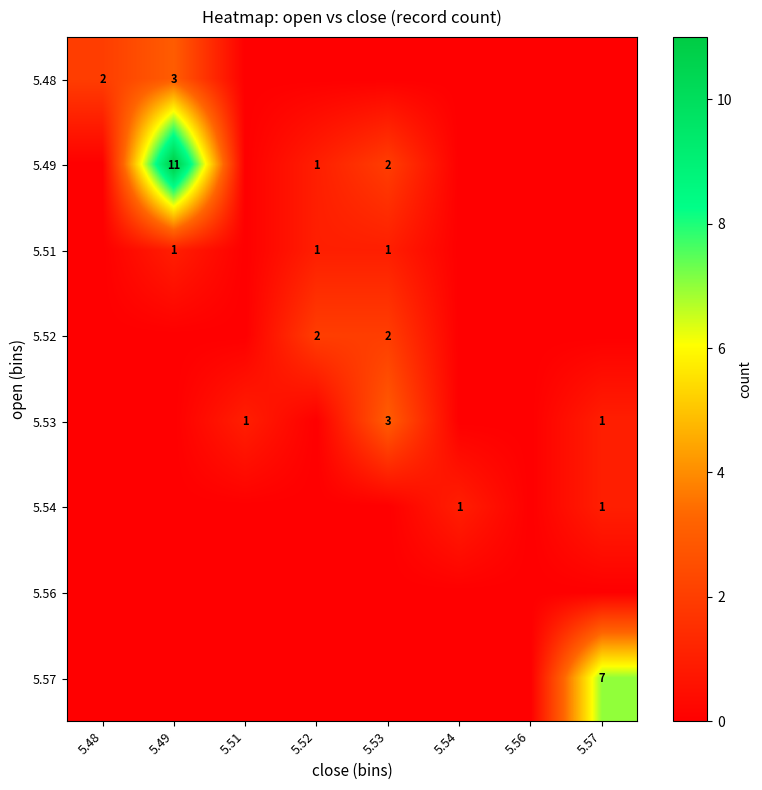

Between 5.52 and 5.54, which is larger?

5.52